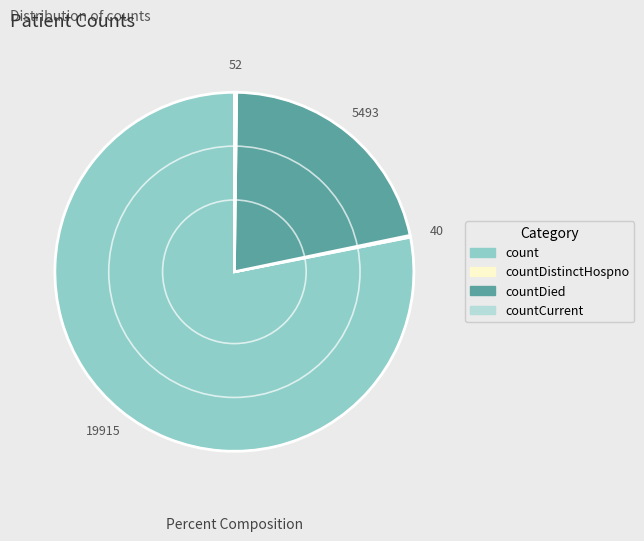

True or false: countDied accounts for 22% of the total.

True